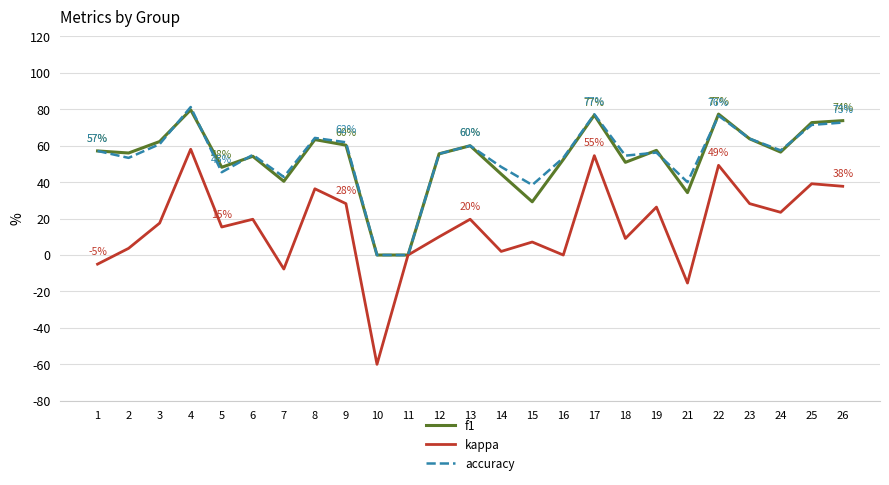

What is the maximum value for f1?

79.7